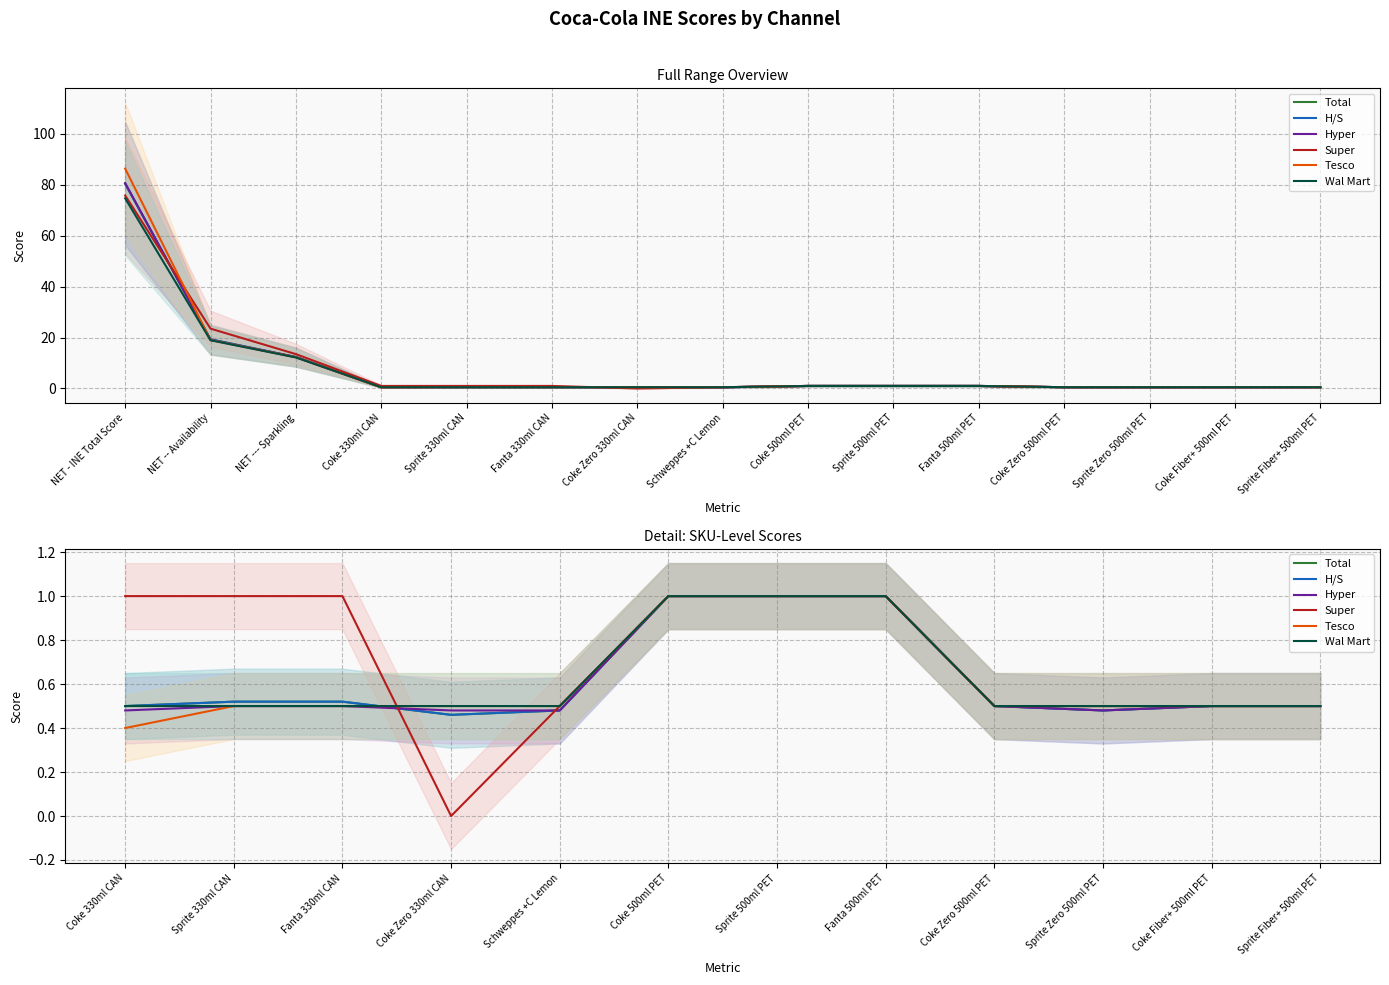

How many distinct data groups are displayed?

6